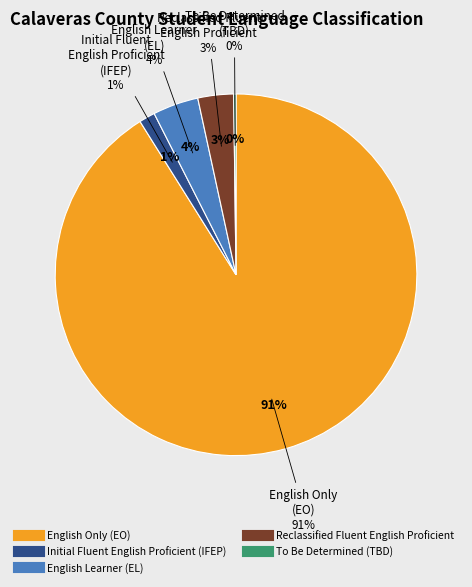

Does English Only (EO) represent more than half of the total?

Yes